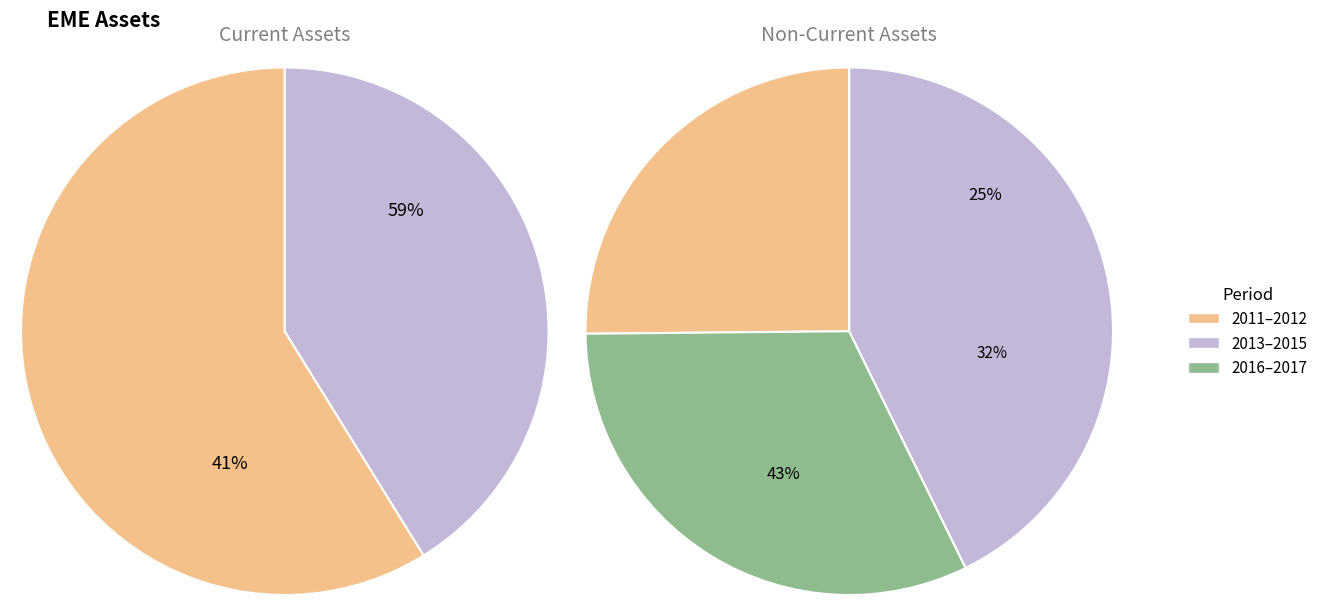

Does assets represent more than half of the total?

No